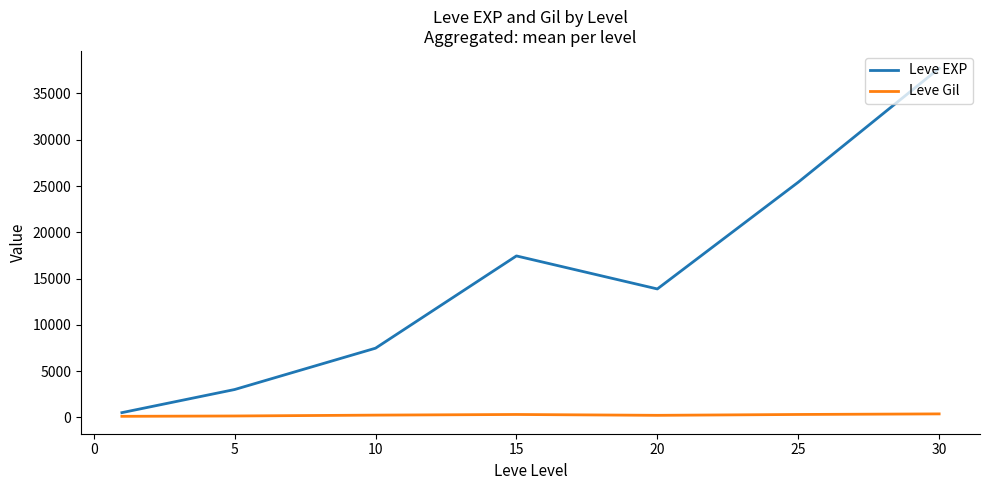

Which series has the largest range (max minus min)?

Leve EXP